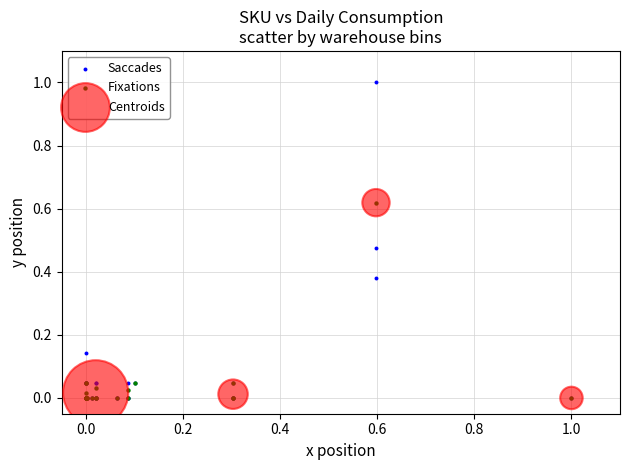

Which series contains the highest Y value?

Saccades